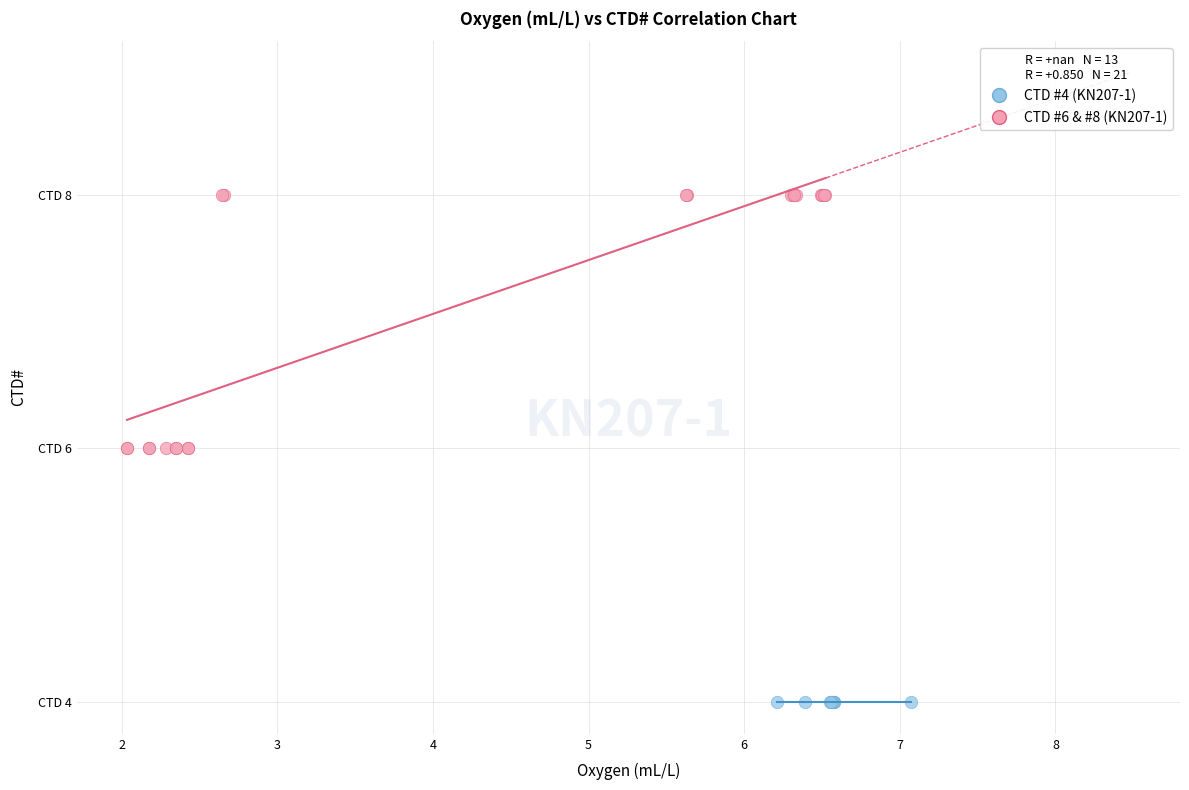

What are all the series names shown in the legend?

CTD #4 (KN207-1), CTD #6 & #8 (KN207-1)